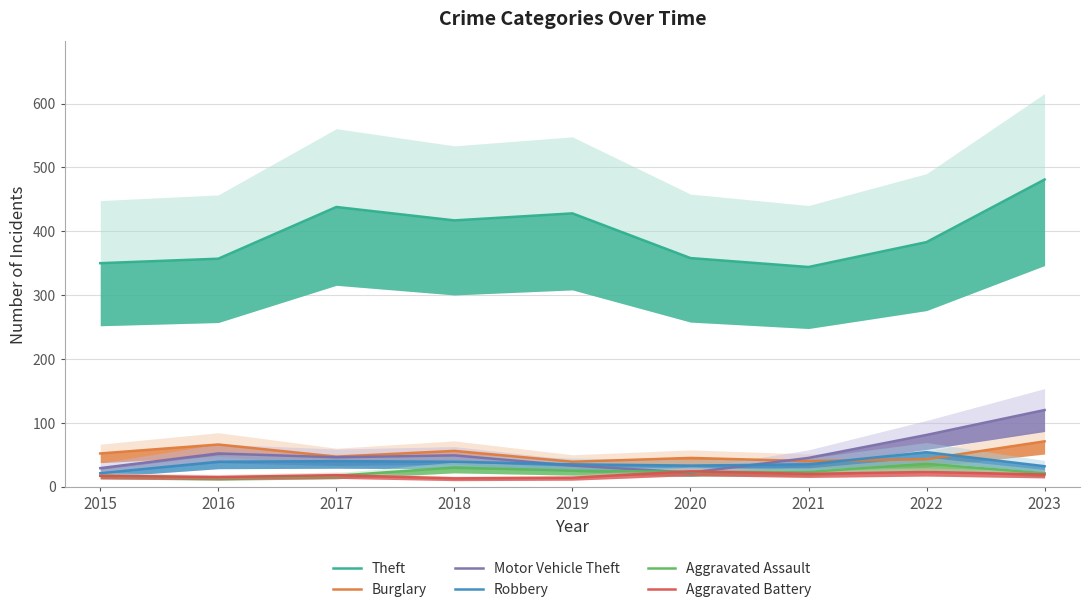

At which category is the sum across all series the highest?

2023